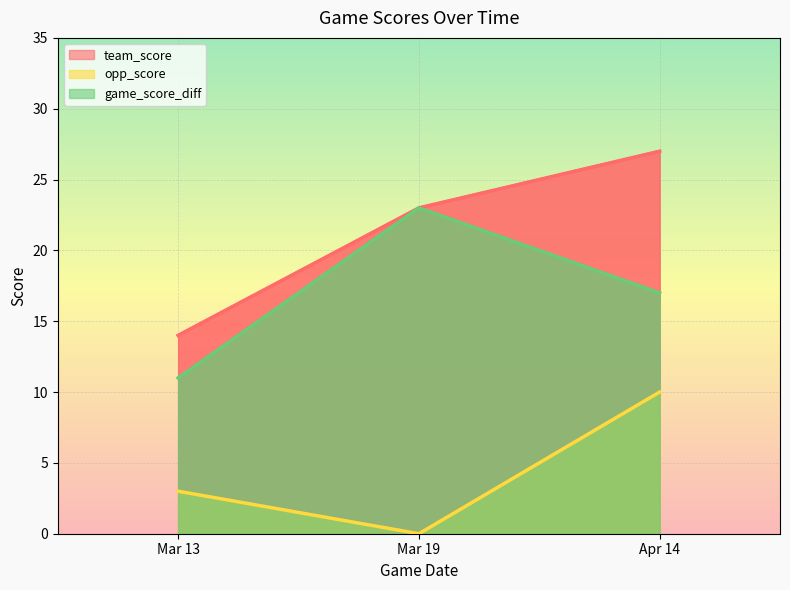

Between Mar 13 and Mar 19, which series saw the biggest shift?

game_score_diff